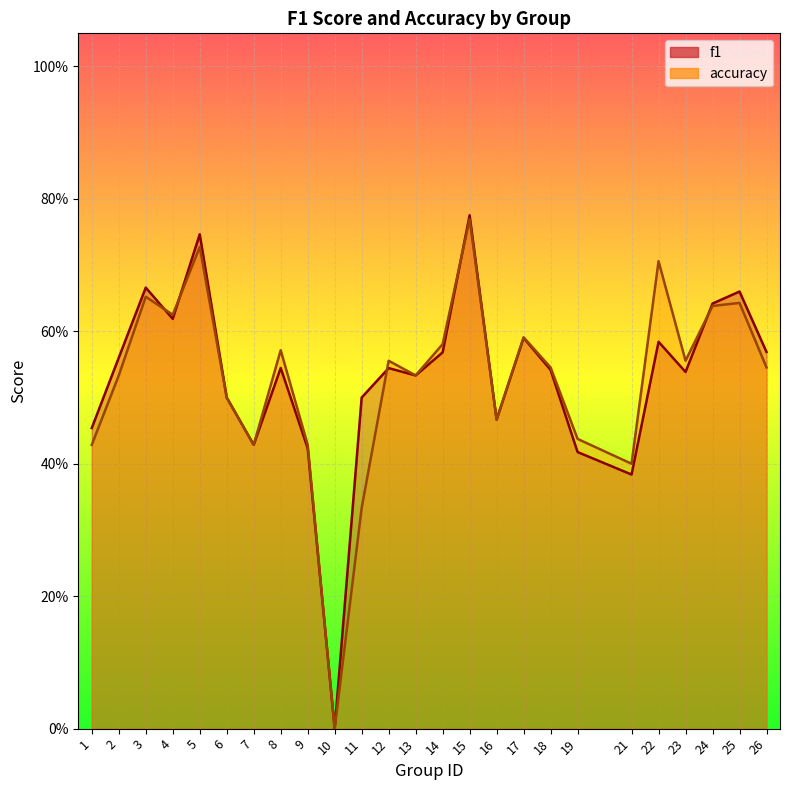

What is the maximum value for accuracy?

0.8